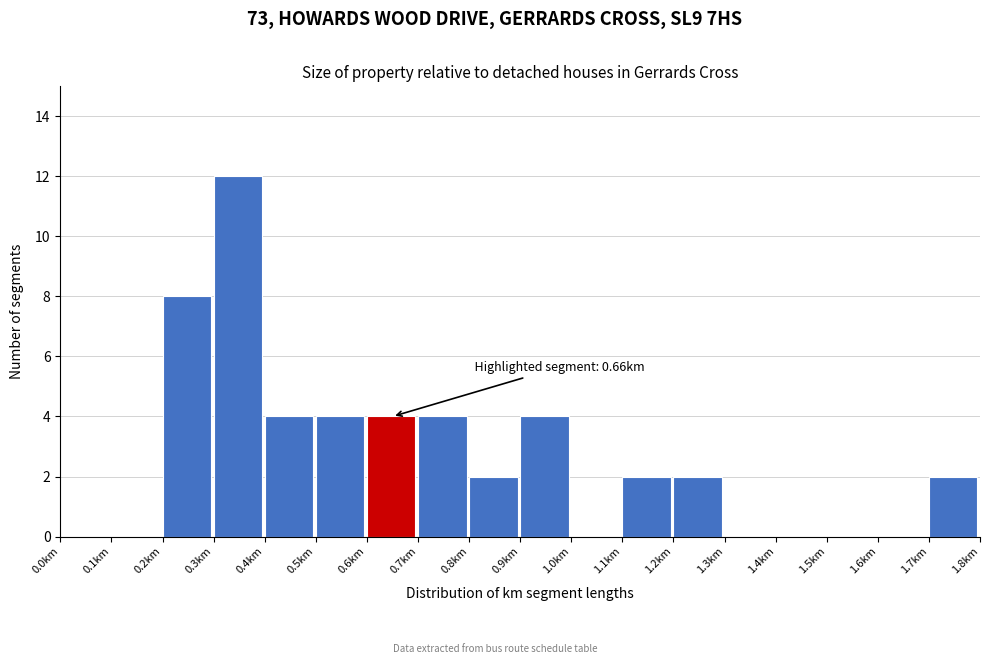

Which range on the x-axis has the tallest bar?

0.3 to 0.4